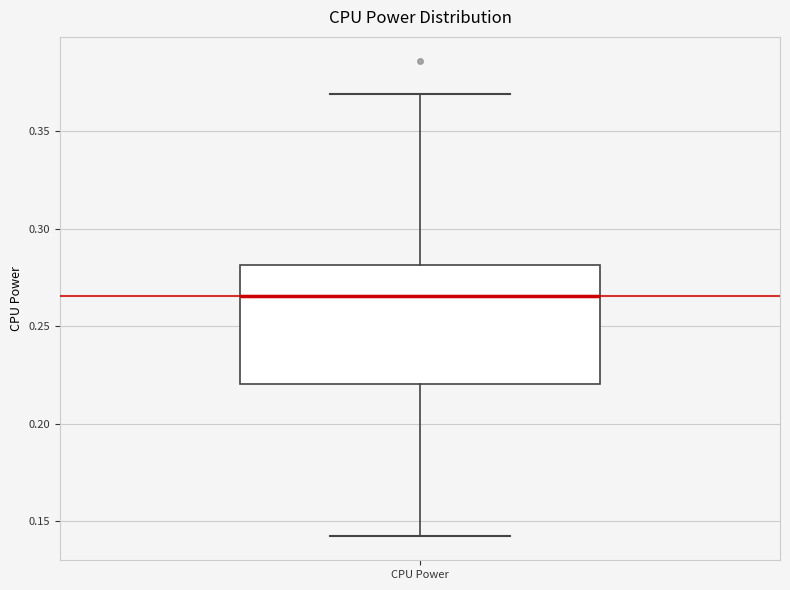

Where does the lower whisker of the box for CPU Power end on the y-axis? The values are not printed on the chart, so give them approximately, as read against the axis.

0.140